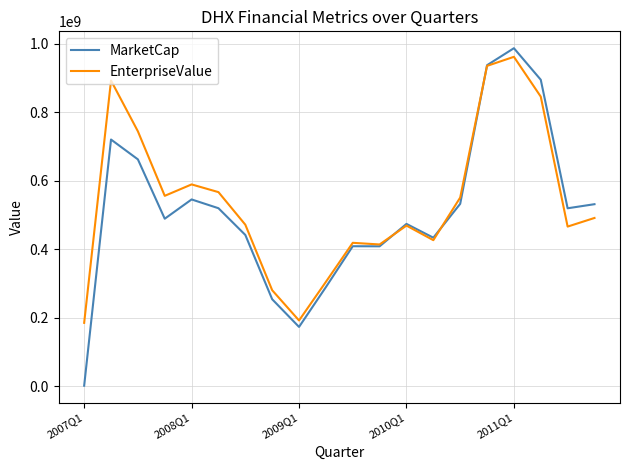

Rank the series by their maximum value, from lowest to highest.

EnterpriseValue, MarketCap